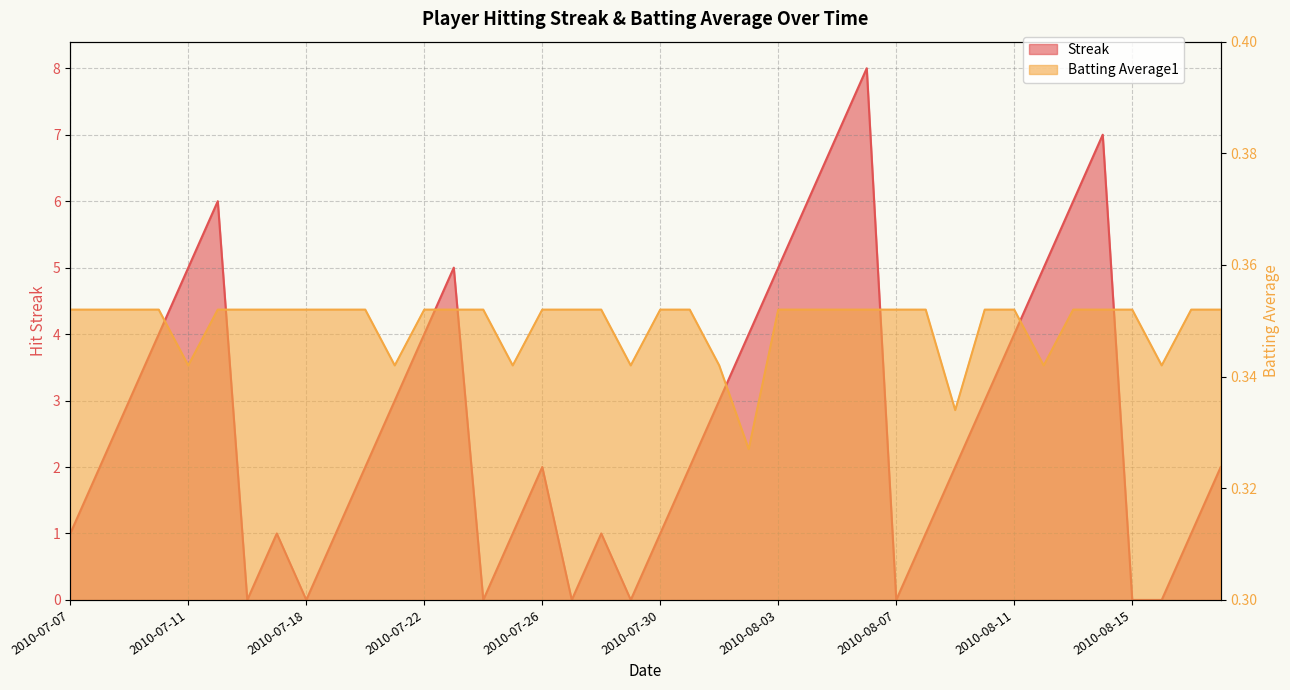

True or false: Streak has more than 1 points higher than both neighbors.

True